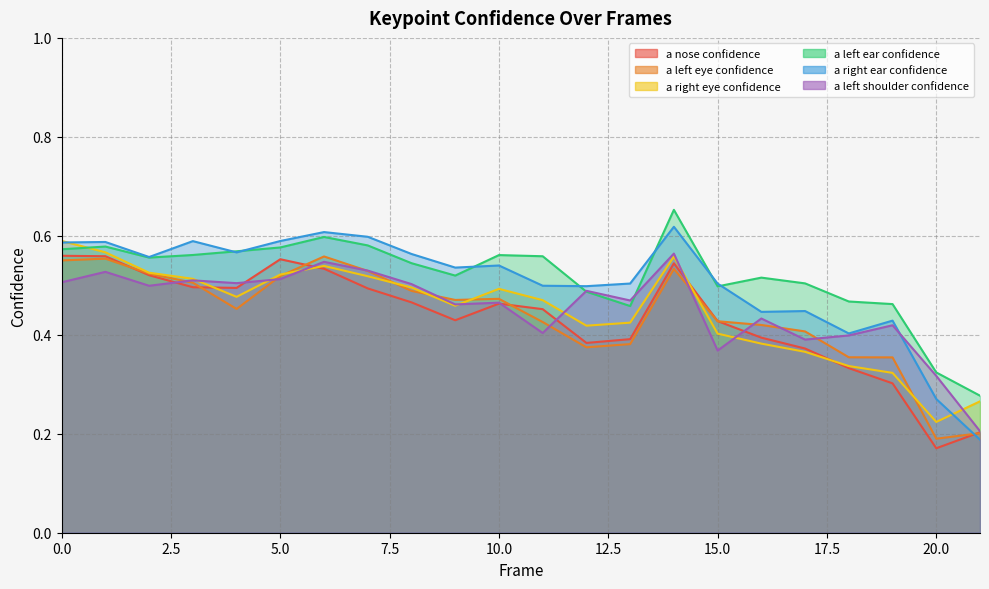

Between 4 and 9, which series saw the biggest shift?

a_nose_confidence